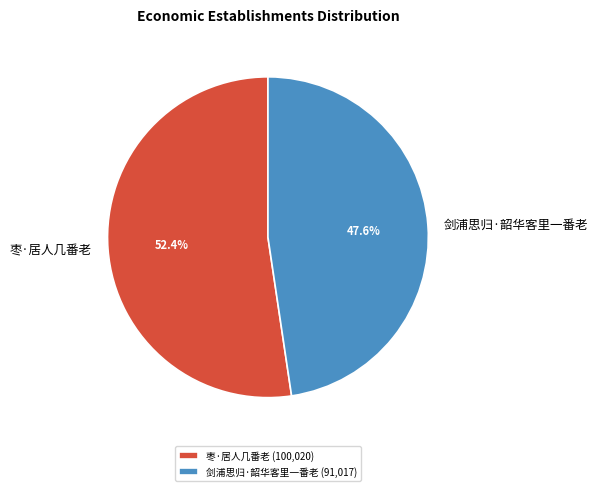

Is 枣·居人几番老 the majority of the pie?

Yes